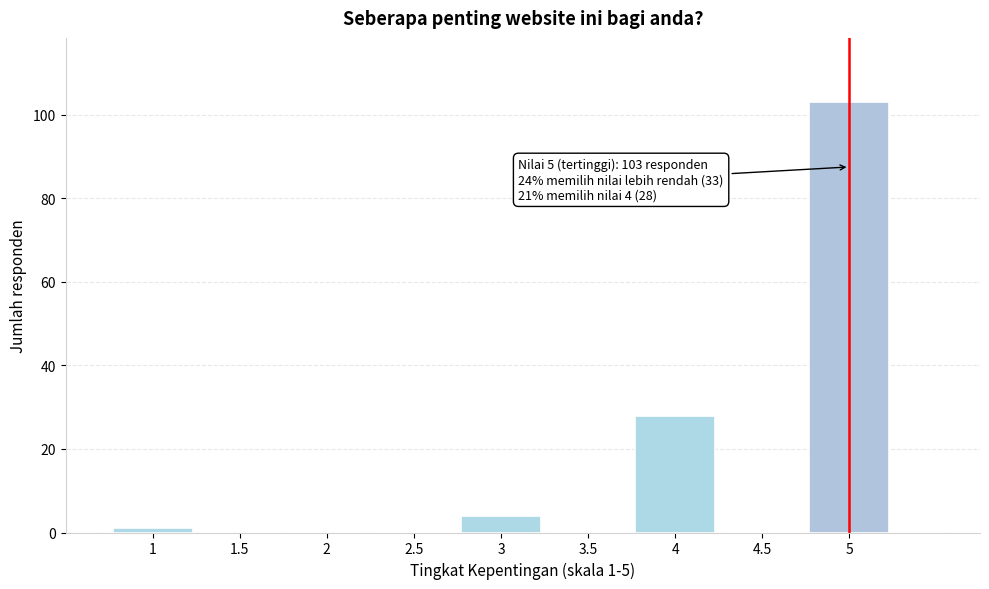

Over which range of the x-axis is the bar tallest?

4.75 to 5.25